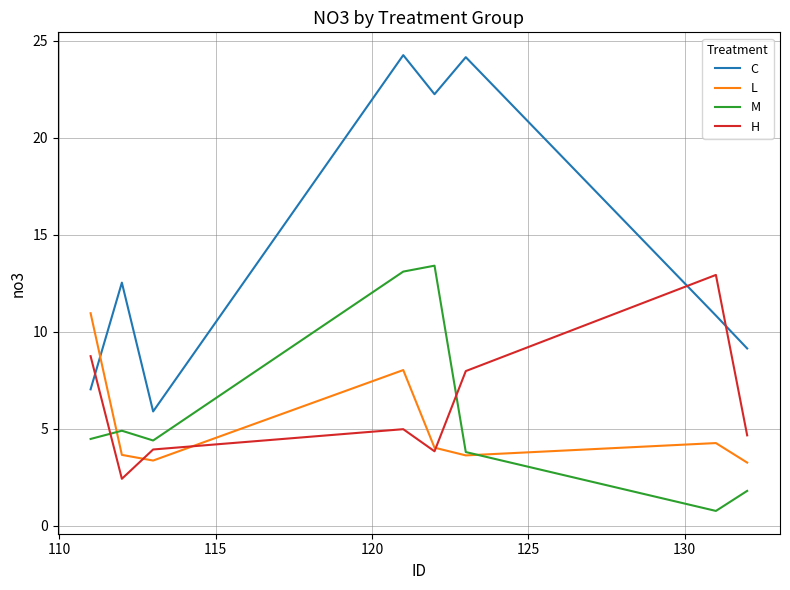

What is the minimum value for H?

2.4